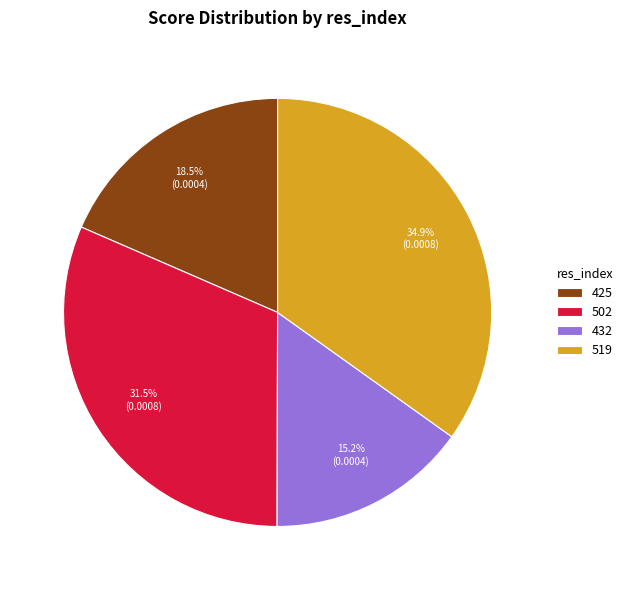

Is it true that 432 is 15% of the pie?

True